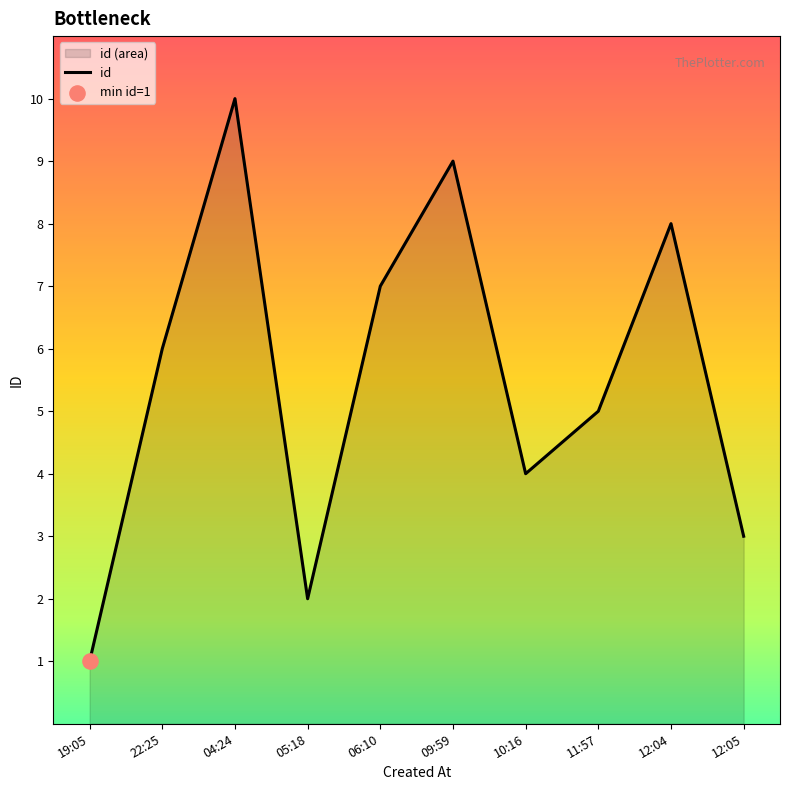

Approximately how many times larger is the value at 04:24 compared to 09:59?

1.1